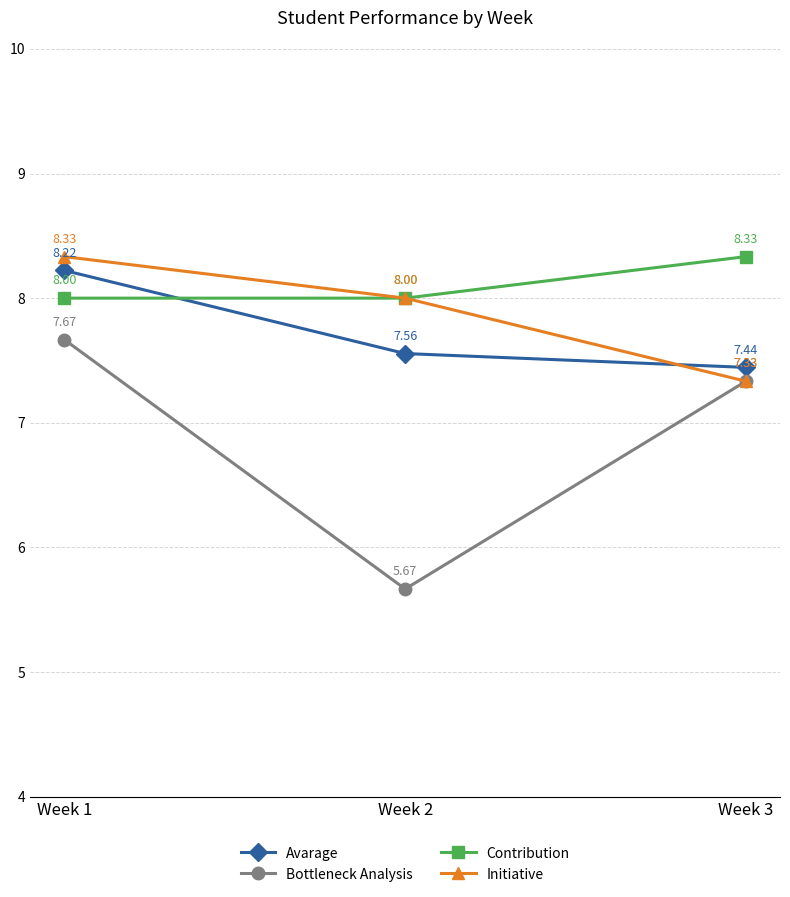

What is the difference between the maximum and second lowest values in the Contribution series?

0.3